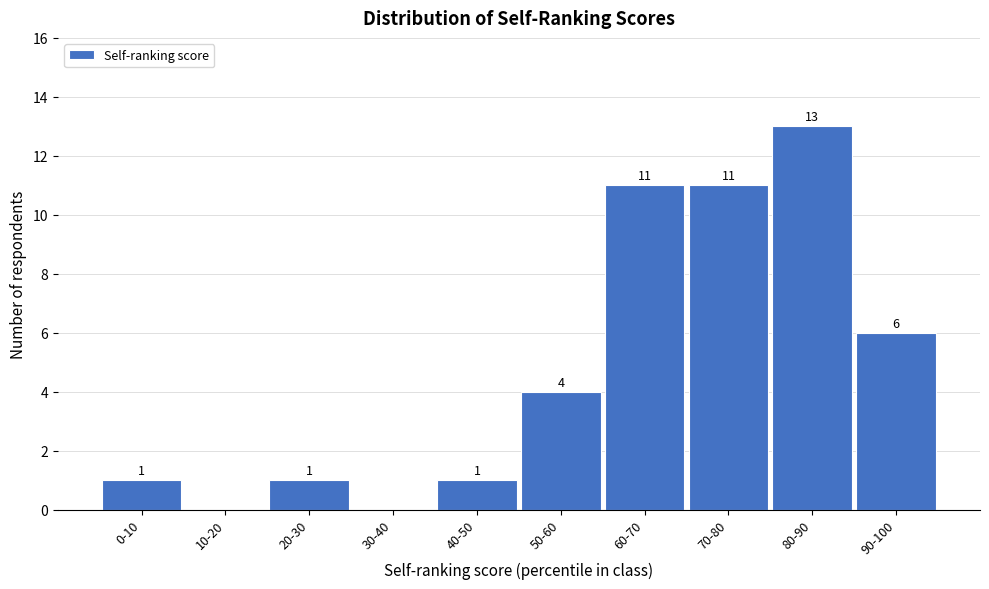

What is the sum of the values at 50-60 and 40-50?

5